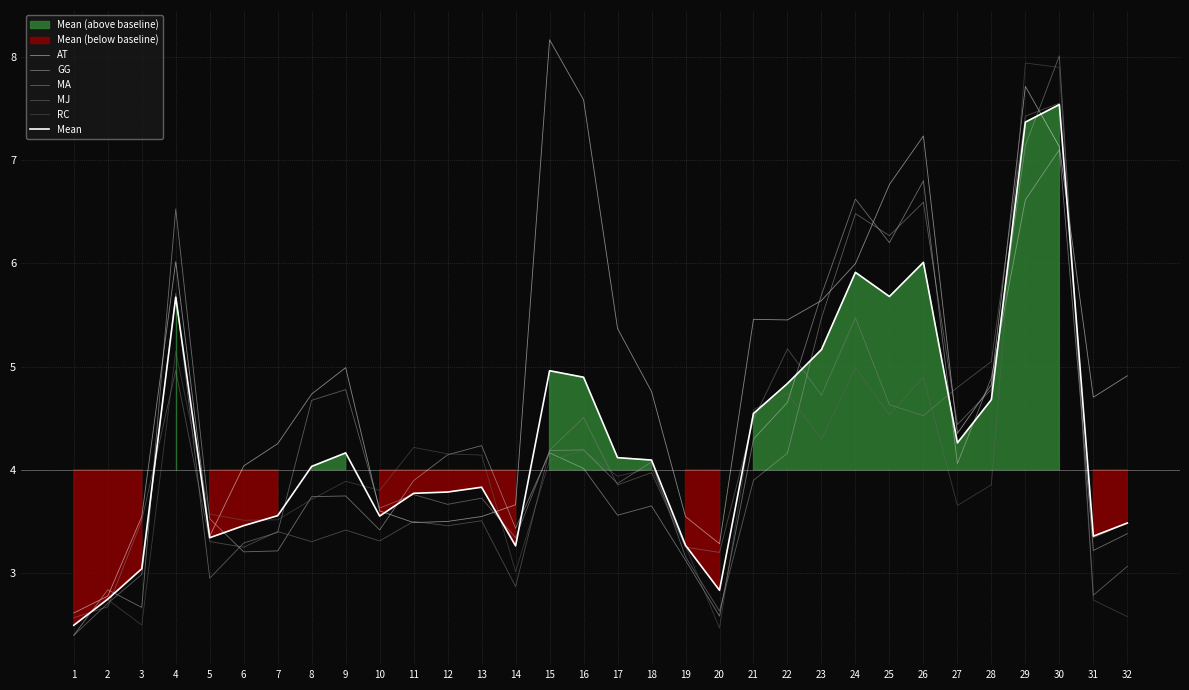

True or false: MA and GG intersect in this chart.

True